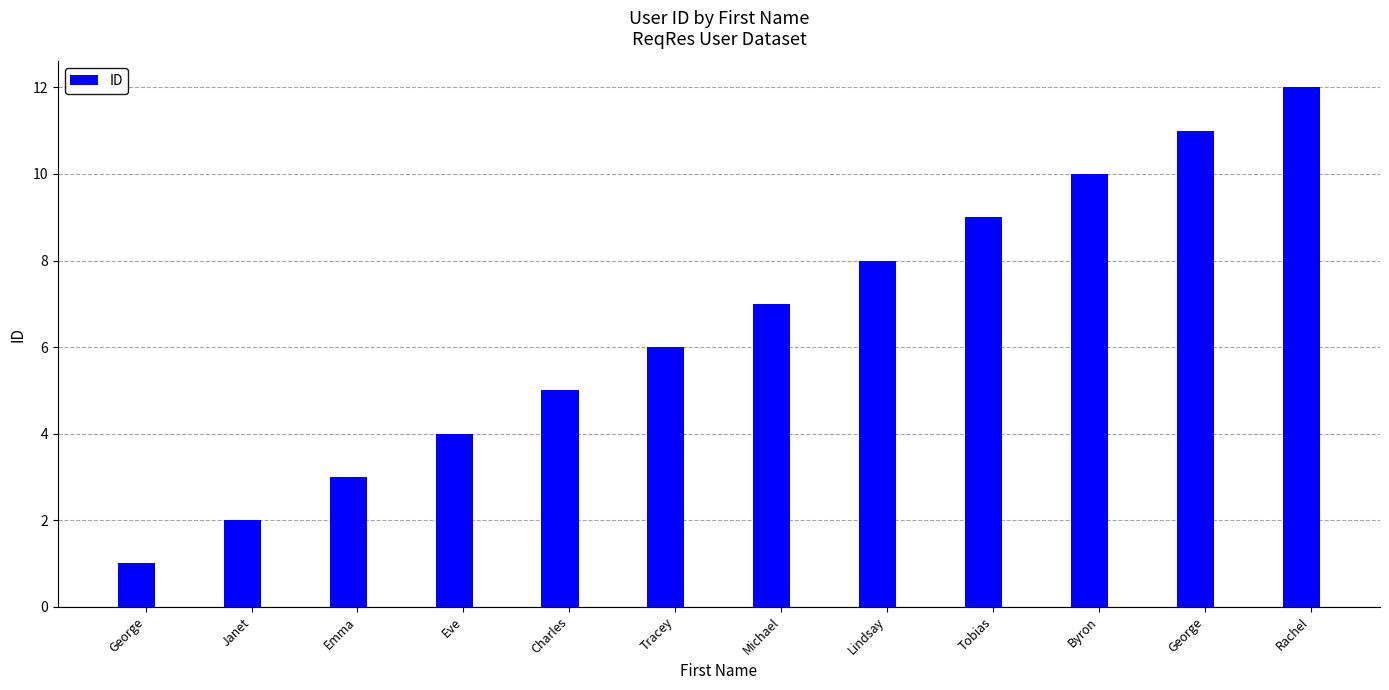

Approximately how many times larger is the value at George compared to Janet?

0.5